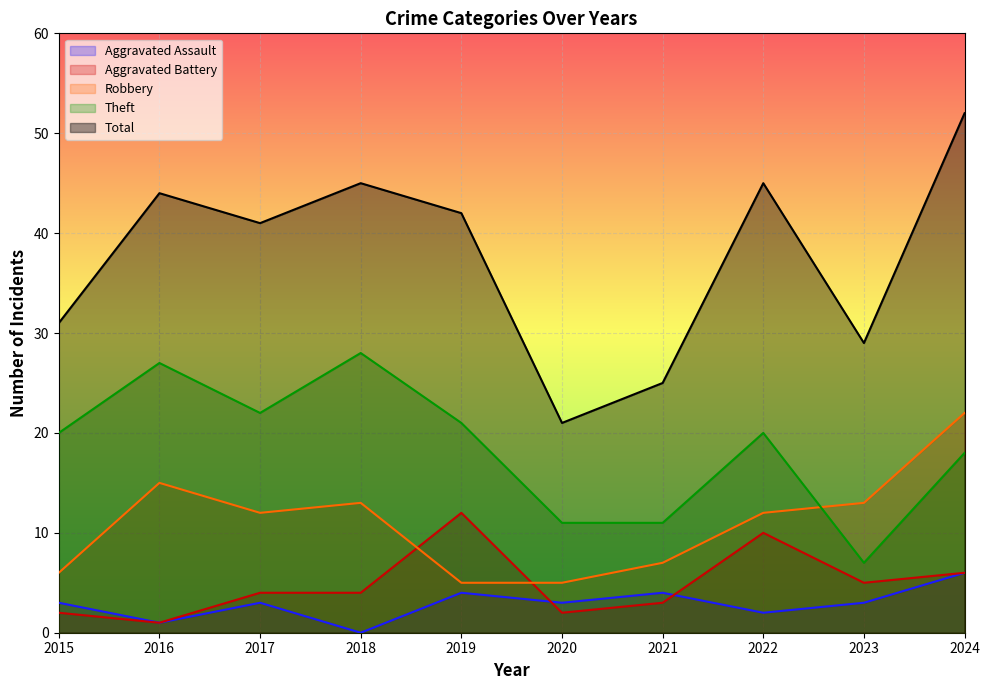

What is the total value across all series at 2018?

90